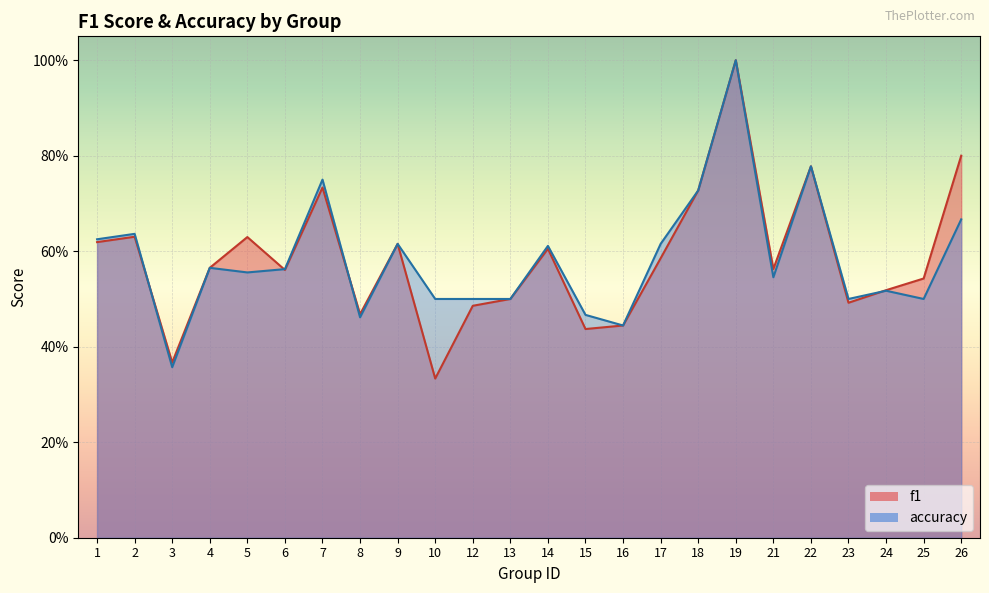

Which category has the lowest value in the f1 series?

10